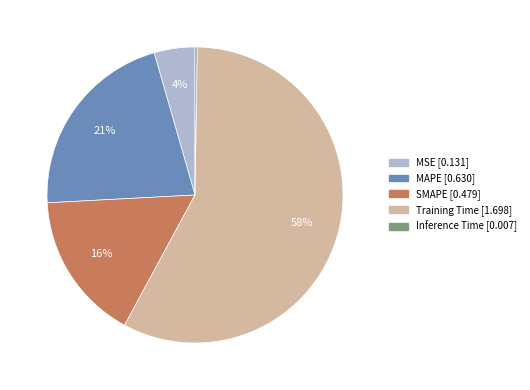

To the nearest percent, what portion does MSE represent?

4%